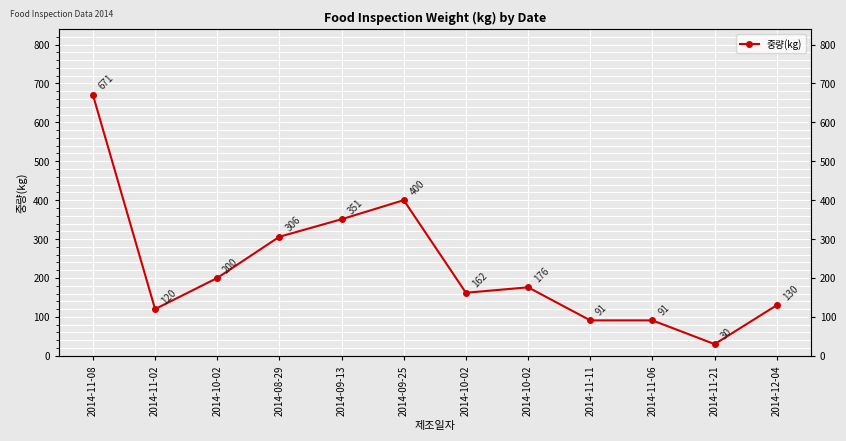

Approximately how many times larger is the value at 2014-11-06 compared to 2014-10-02?

0.6